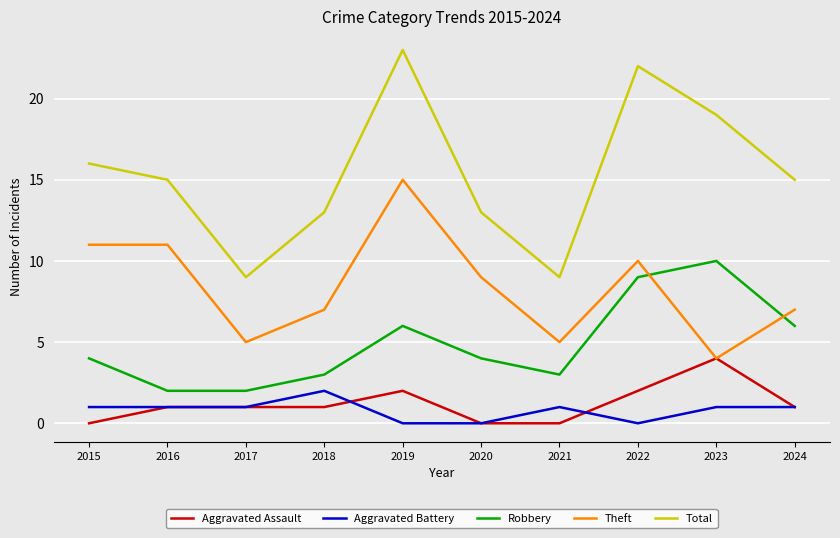

Reading right to left, transcribe all the data shown in this chart.

Aggravated Assault: 1	4	2	0	0	2	1	1	1	0
Aggravated Battery: 1	1	0	1	0	0	2	1	1	1
Robbery: 6	10	9	3	4	6	3	2	2	4
Theft: 7	4	10	5	9	15	7	5	11	11
Total: 15	19	22	9	13	23	13	9	15	16